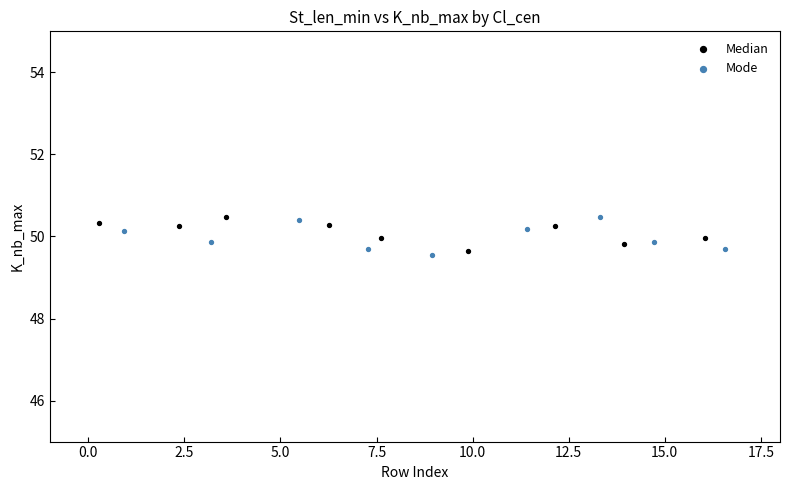

What are all the series names shown in the legend?

Median, Mode